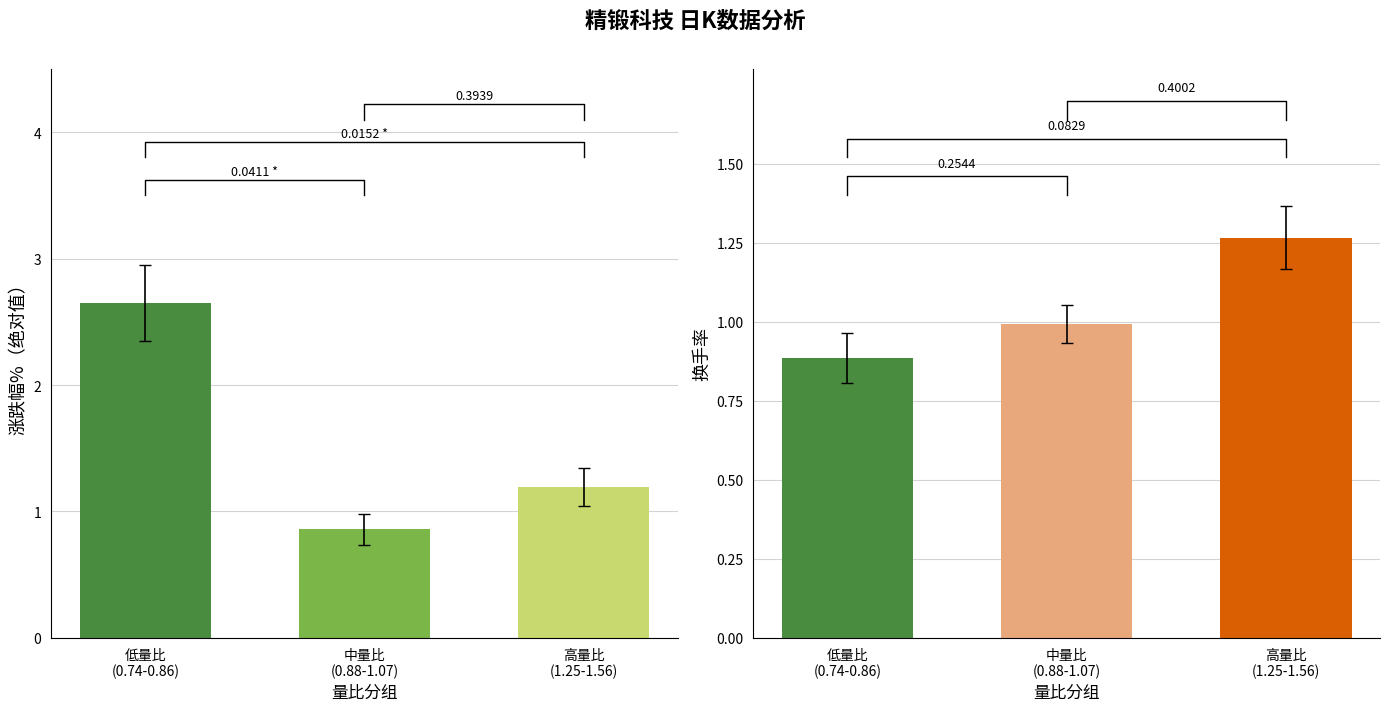

What is the label of the 1st bar from the left?

低量比
(0.74-0.86)